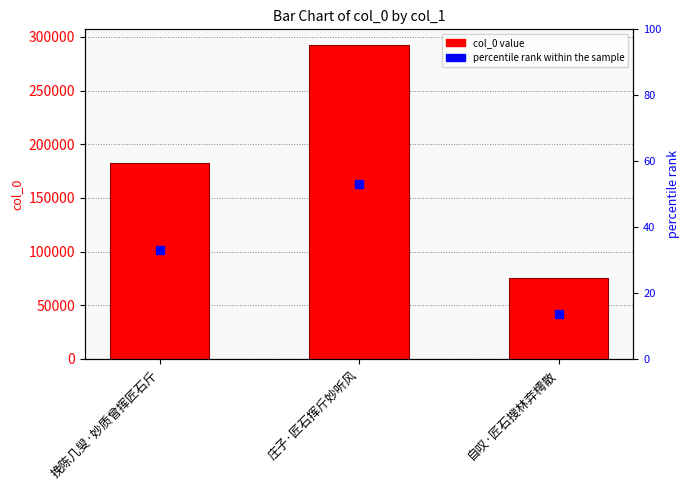

At how many categories does at least one series exceed 287323?

1